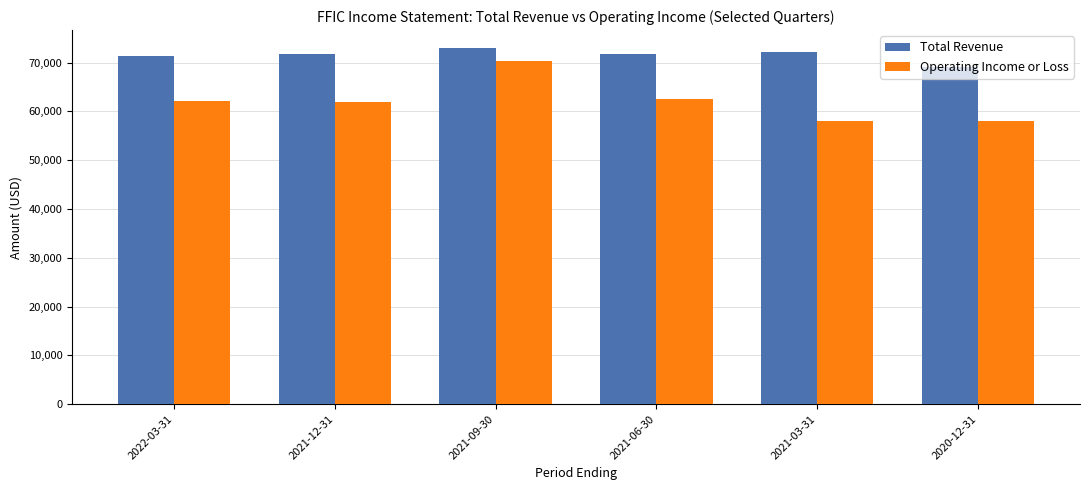

What position from the right is 2020-12-31?

1